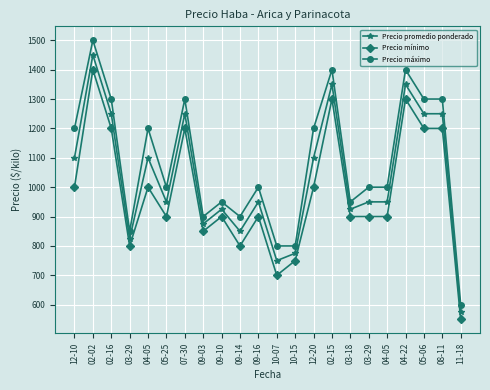

The value of Precio promedio ponderado at 02-16 is 376. True or false?

False